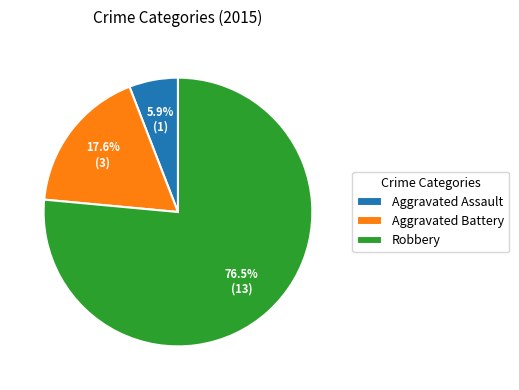

Rank the categories by value from highest to lowest.

Robbery, Aggravated Battery, Aggravated Assault